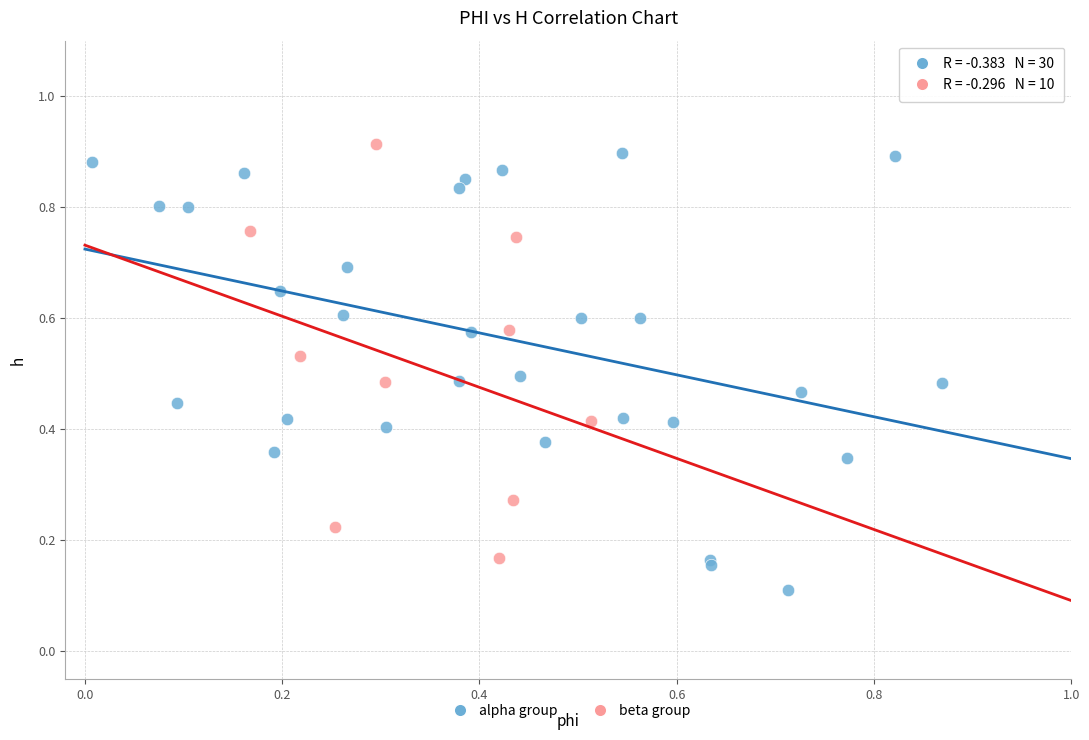

Which series reaches the minimum Y coordinate?

alpha group